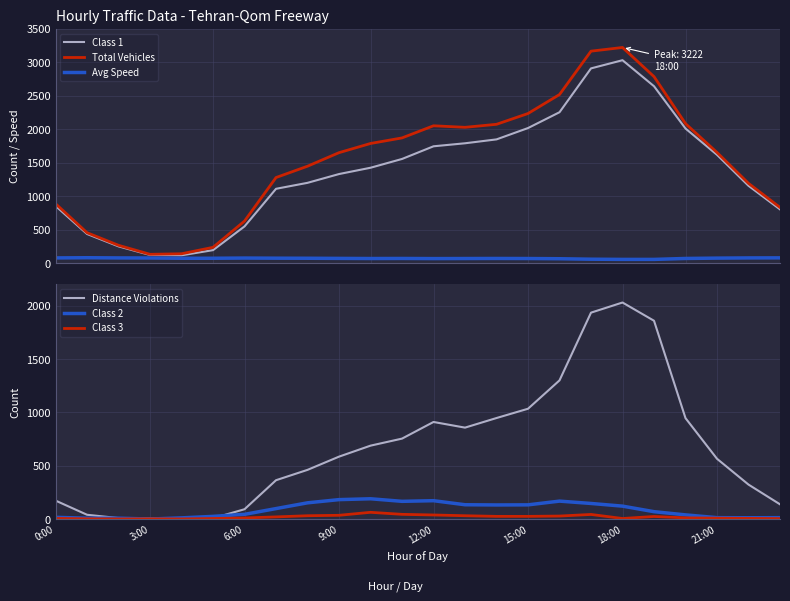

What is the highest value of the Total Vehicles series?

3222